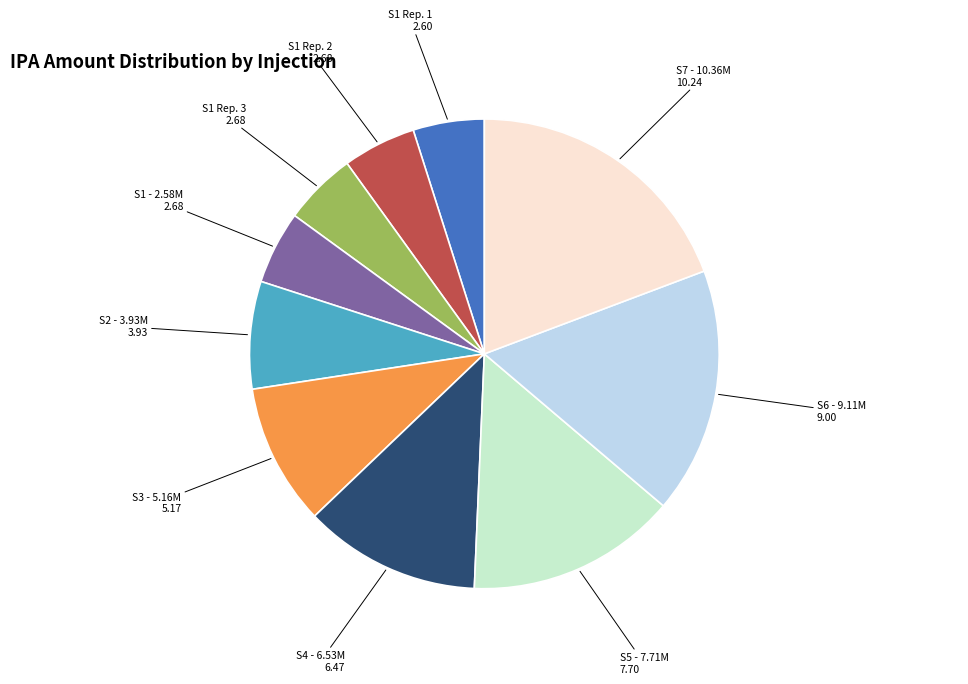

Is there a majority slice in this chart?

No